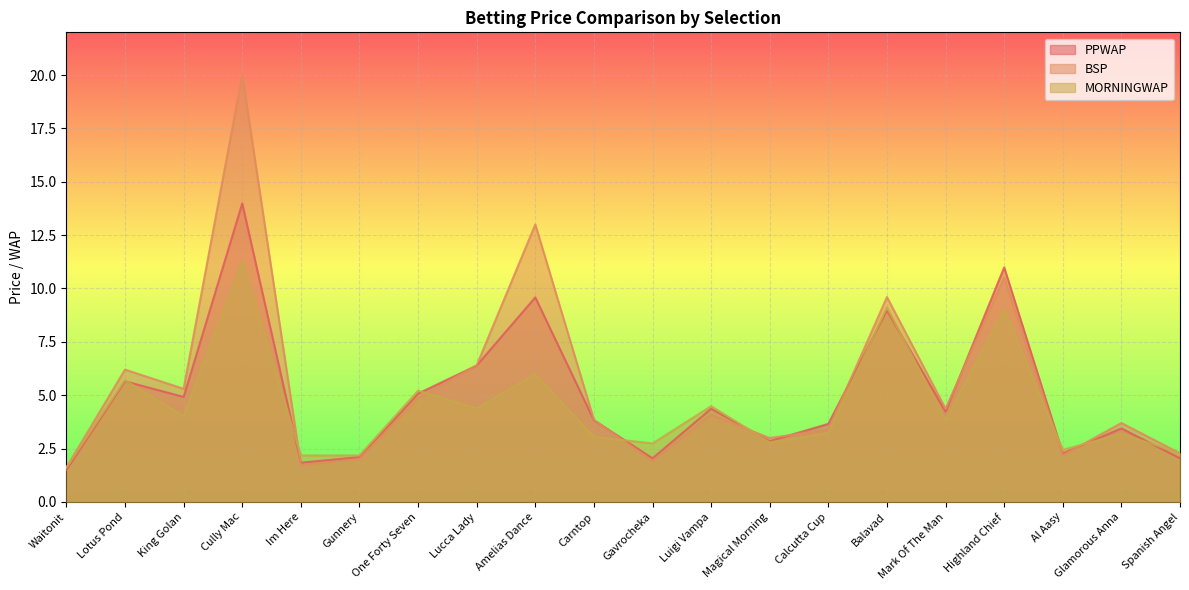

Reading left to right, list all the values displayed in this chart.

PPWAP: Waitonit=1.5	Lotus Pond=5.7	King Golan=4.9	Cully Mac=14.0	Im Here=1.8	Gunnery=2.1	One Forty Seven=5.1	Lucca Lady=6.4	Amelias Dance=9.6	Carntop=3.8	Gavrocheka=2.0	Luigi Vampa=4.4	Magical Morning=2.9	Calcutta Cup=3.7	Balavad=9.0	Mark Of The Man=4.2	Highland Chief=11.0	Al Aasy=2.3	Glamorous Anna=3.4	Spanish Angel=2.0
BSP: Waitonit=1.6	Lotus Pond=6.2	King Golan=5.3	Cully Mac=20.0	Im Here=1.7	Gunnery=2.0	One Forty Seven=4.9	Lucca Lady=6.4	Amelias Dance=13.0	Carntop=3.9	Gavrocheka=1.9	Luigi Vampa=4.1	Magical Morning=3.0	Calcutta Cup=3.4	Balavad=9.6	Mark Of The Man=4.4	Highland Chief=10.5	Al Aasy=2.2	Glamorous Anna=3.7	Spanish Angel=2.3
MORNINGWAP: Waitonit=1.6	Lotus Pond=5.7	King Golan=4.0	Cully Mac=11.3	Im Here=2.2	Gunnery=2.2	One Forty Seven=5.2	Lucca Lady=4.4	Amelias Dance=6.0	Carntop=3.1	Gavrocheka=2.7	Luigi Vampa=4.5	Magical Morning=2.8	Calcutta Cup=3.2	Balavad=9.1	Mark Of The Man=3.8	Highland Chief=9.0	Al Aasy=2.4	Glamorous Anna=3.2	Spanish Angel=2.3